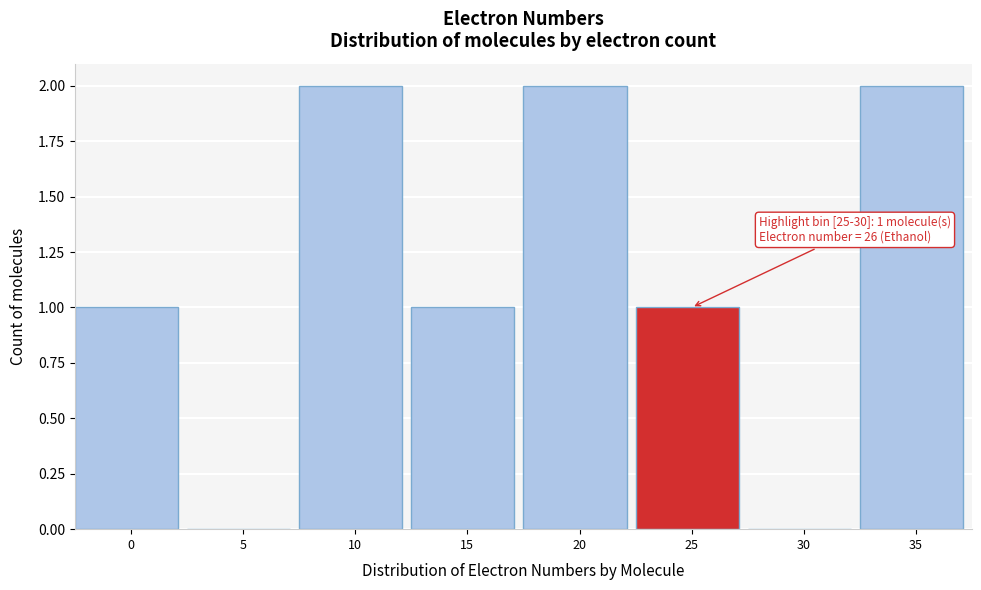

Reading left to right, what are all the values shown in this chart?

0=1	5=0	10=2	15=1	20=2	25=1	30=0	35=2